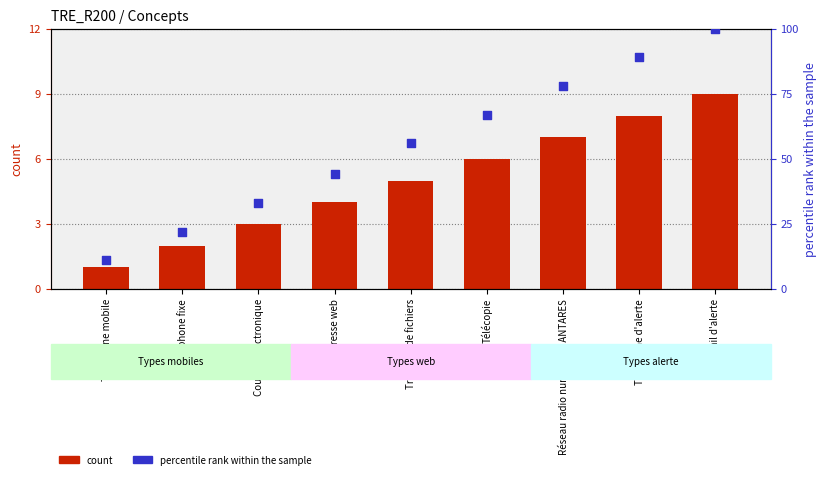

At how many categories does at least one series exceed 25?

7